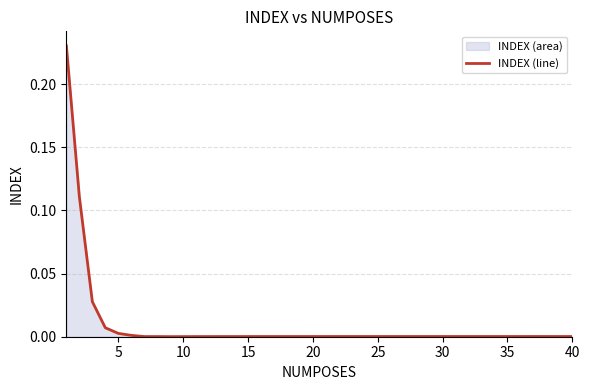

What is the difference between the maximum and minimum values?

0.2